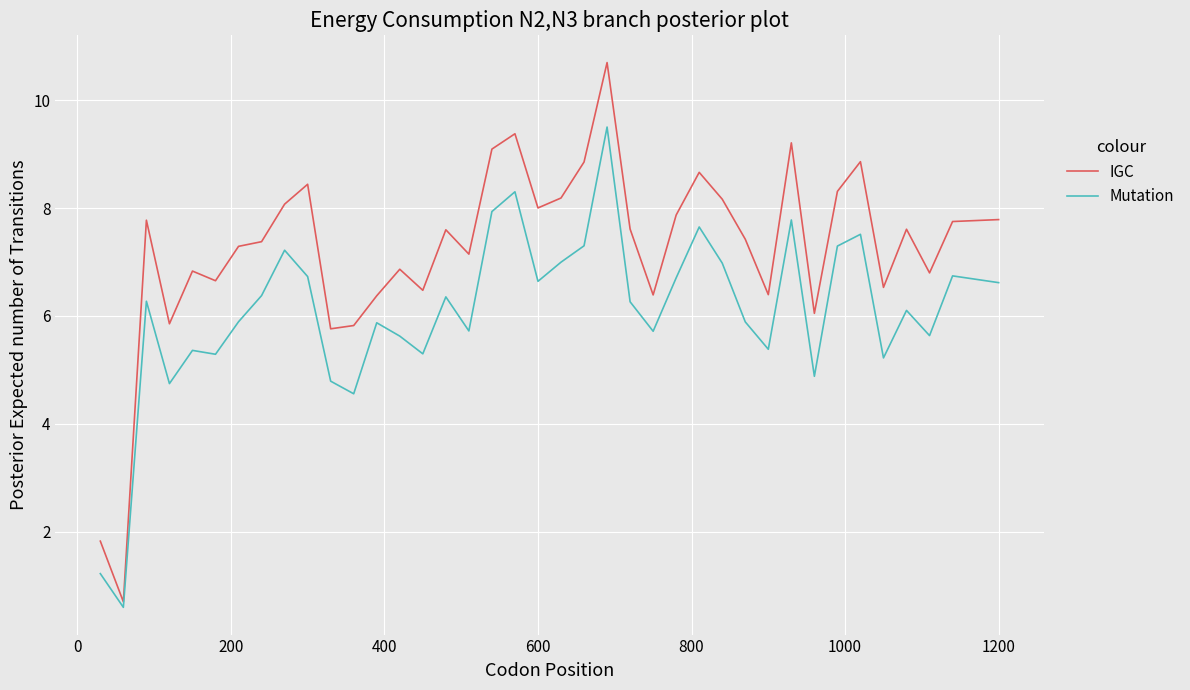

Count the number of data series in this chart.

2